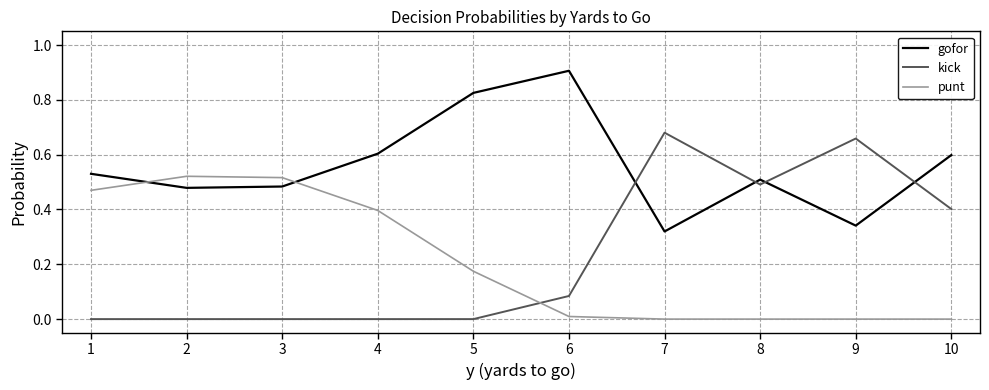

Between which two adjacent categories do punt and kick first intersect?

5 and 6